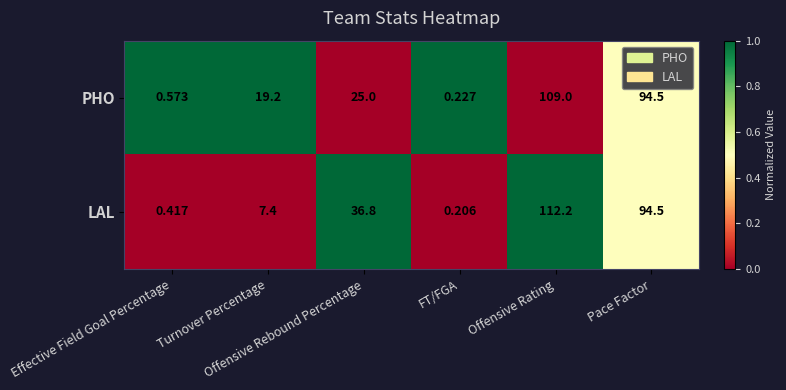

Which series has the largest total across all categories?

LAL